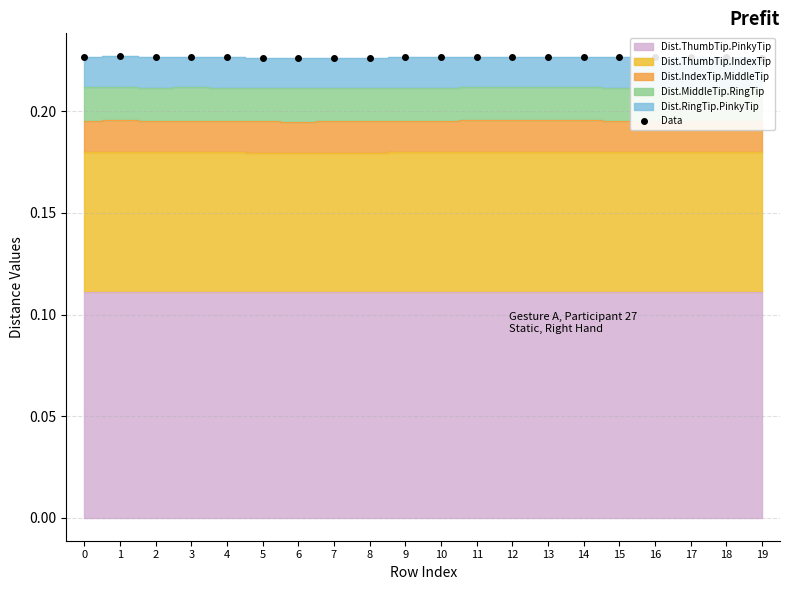

What is the minimum value shown in the chart?

0.2